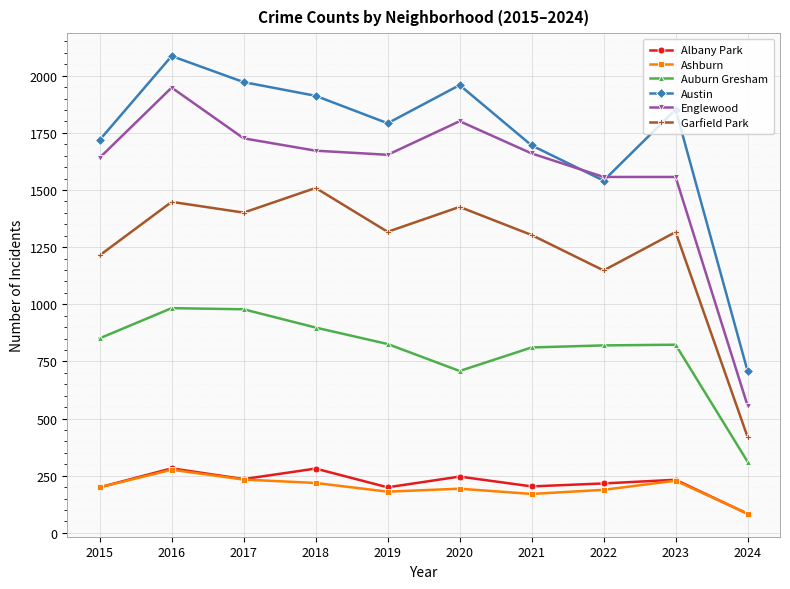

Which label corresponds to the smallest value in the chart?

2024